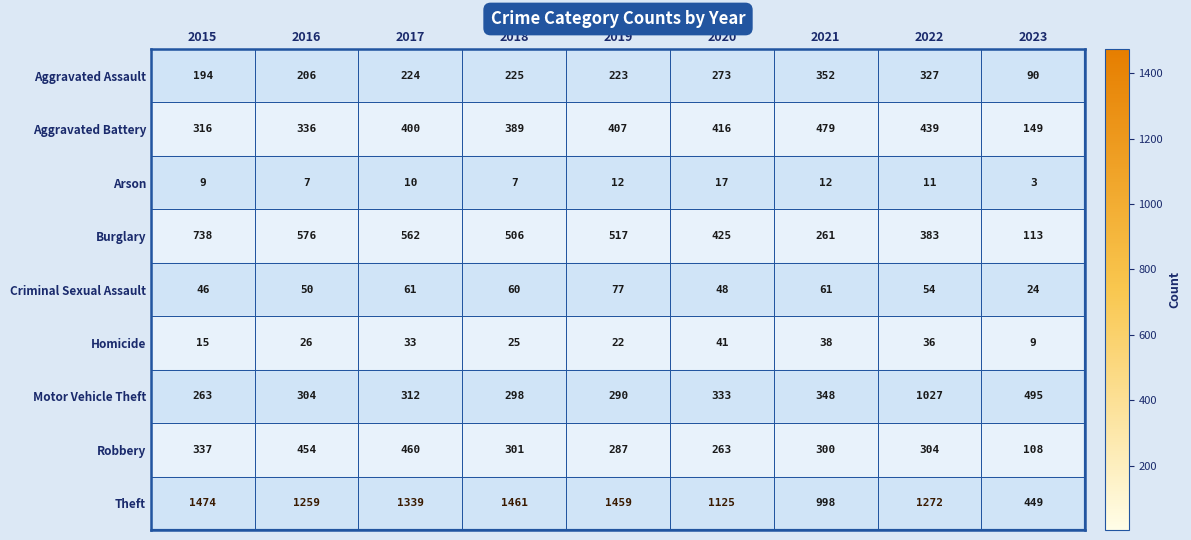

What is the total value across all series at 2015?

3392